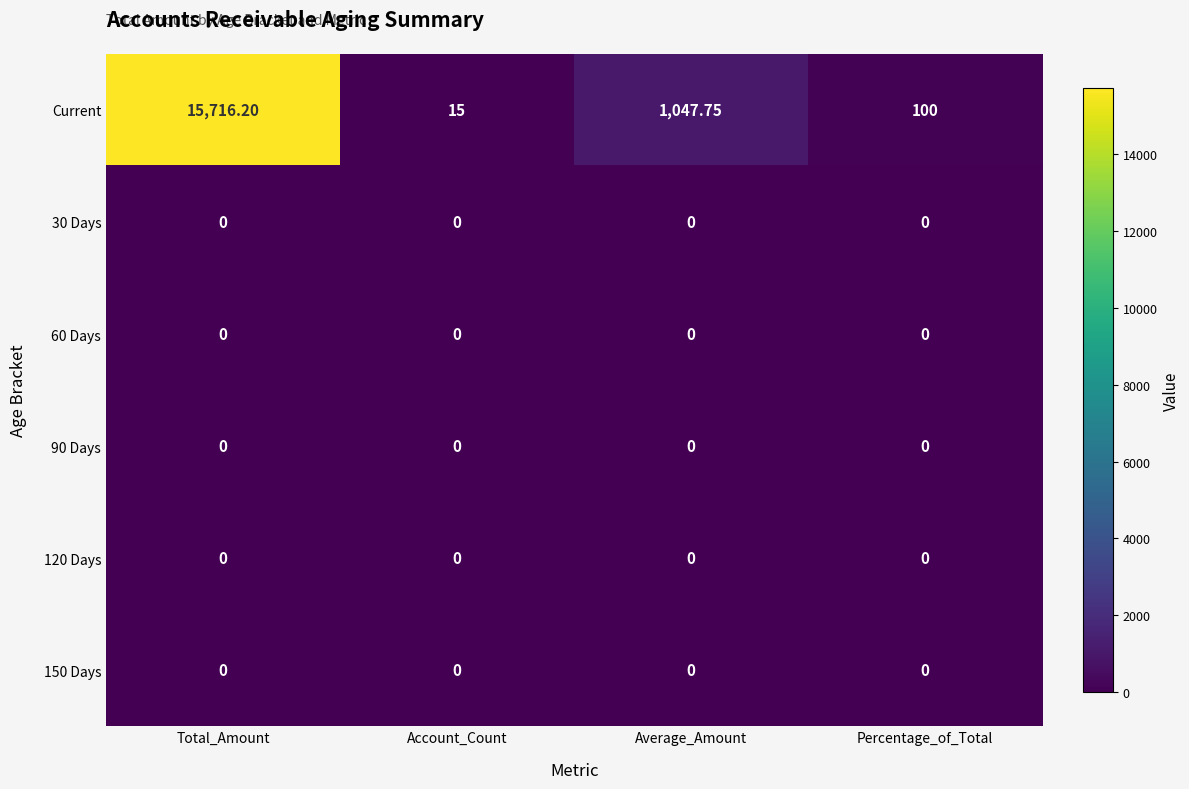

At which category is the sum across all series the highest?

Total_Amount